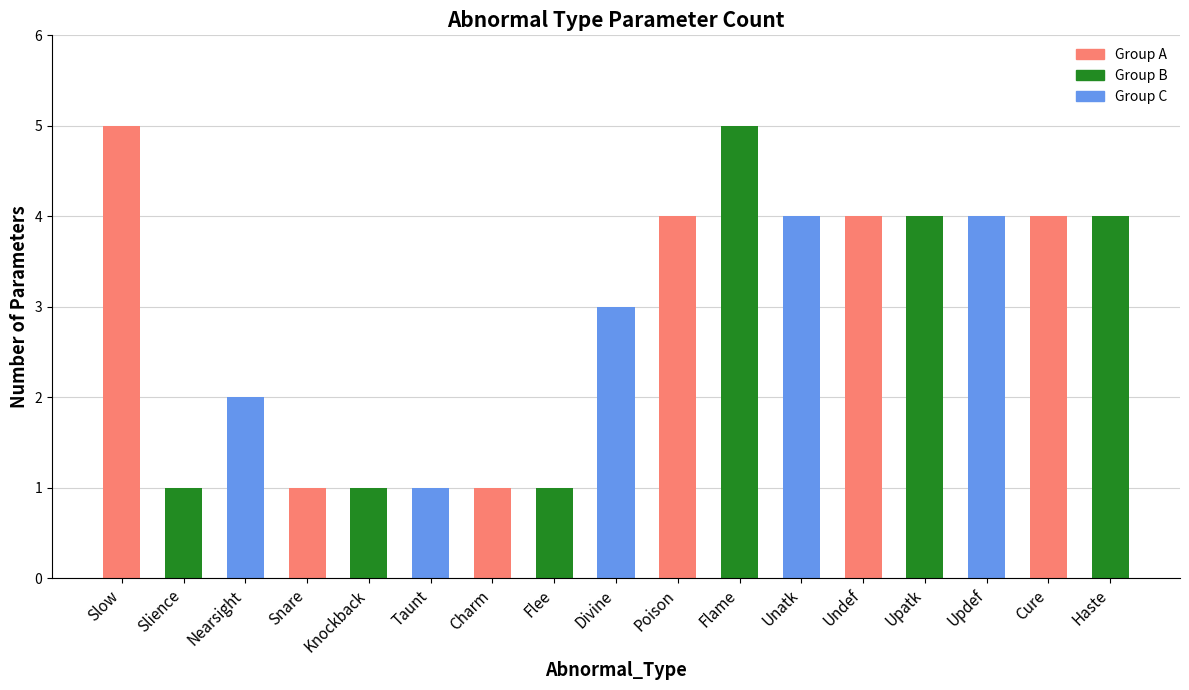

What is the label of the 1st bar from the right?

Haste